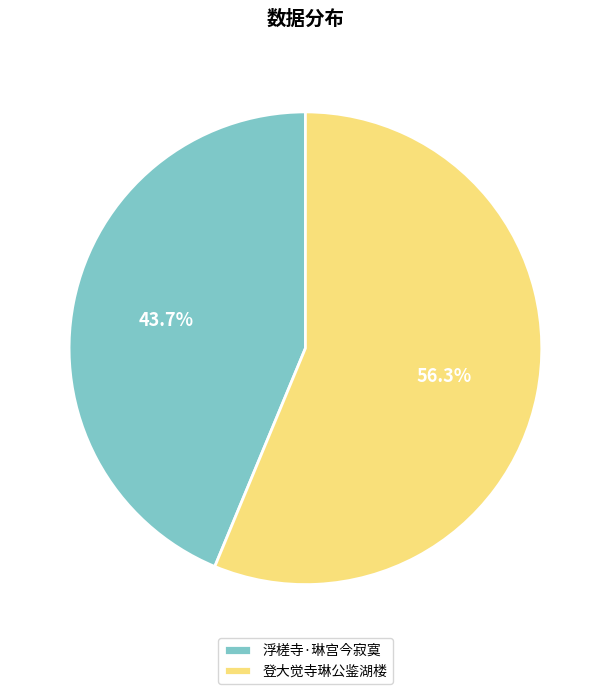

What is the largest slice in the pie chart?

登大觉寺琳公鉴湖楼